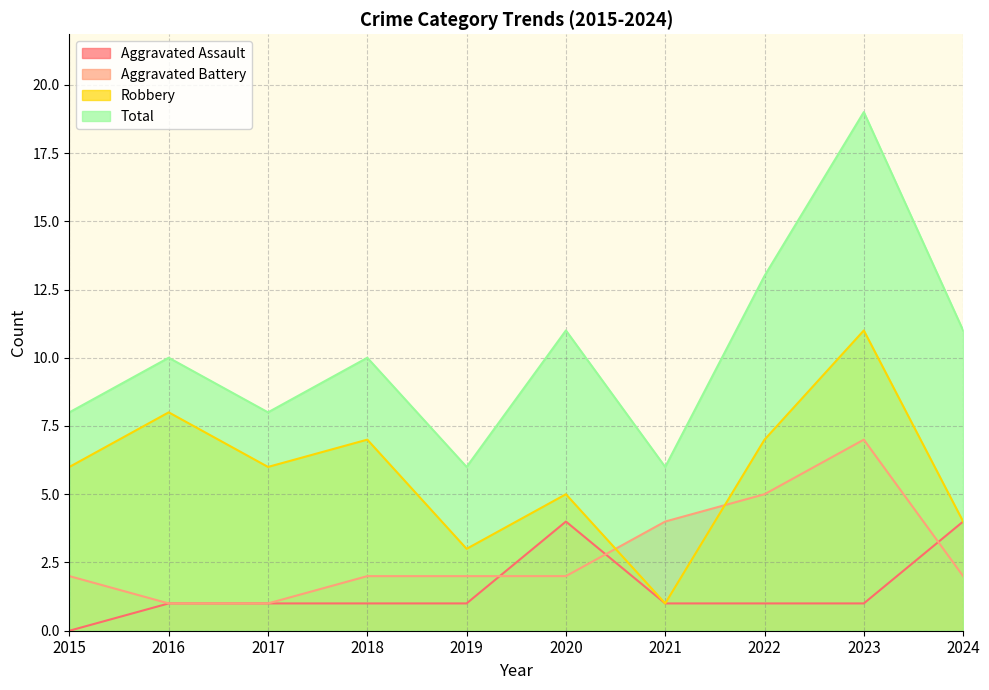

At 2017, list the series in order from smallest to largest.

Aggravated Assault, Aggravated Battery, Robbery, Total